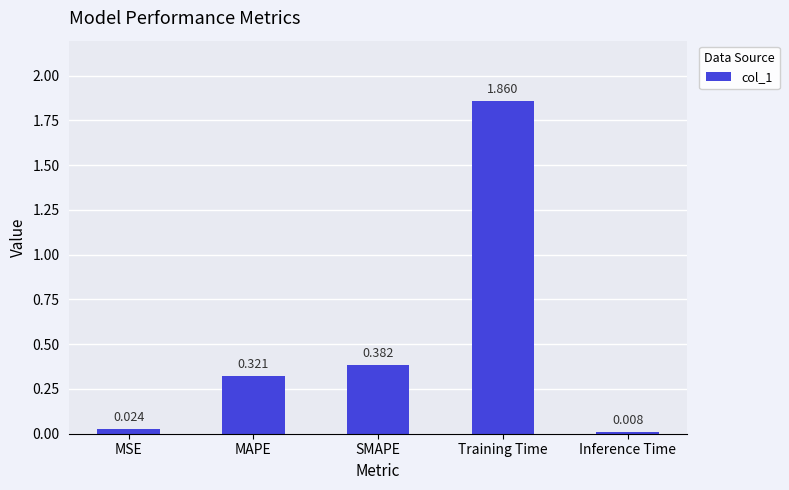

Which category has the lowest value across all series?

Inference Time